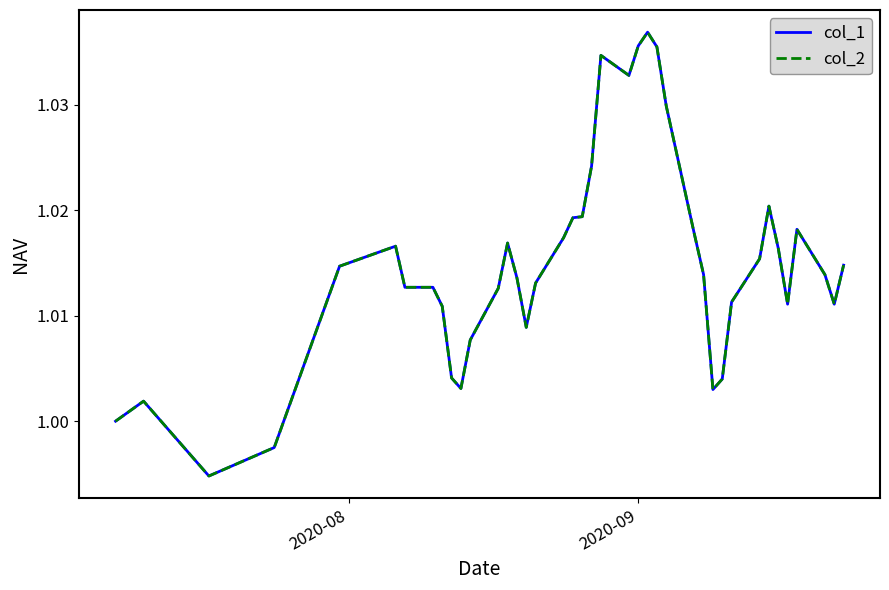

Does the chart display data point markers on the line(s)?

No